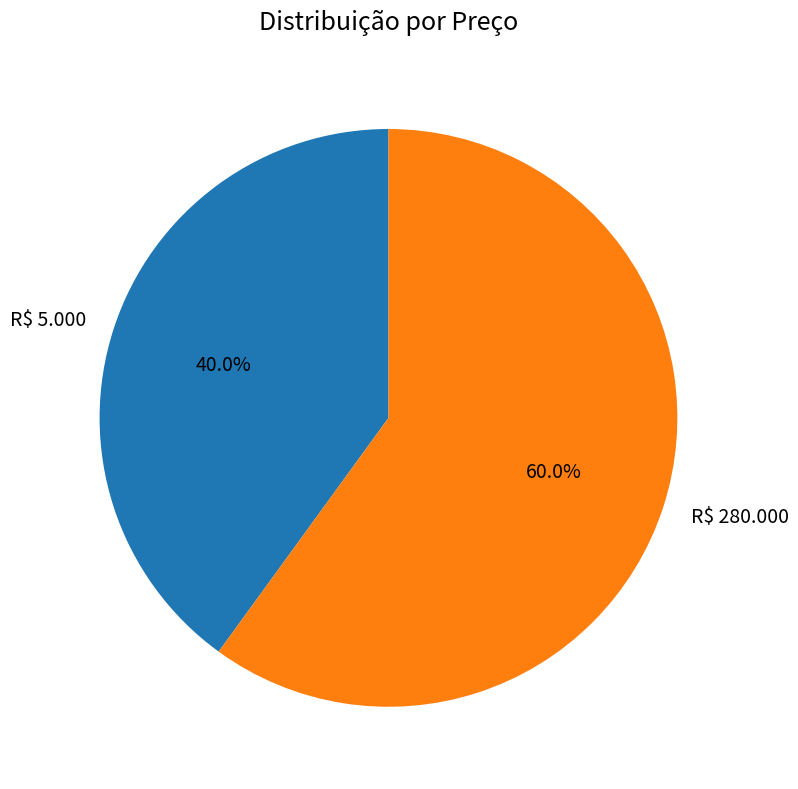

Is it true that R$ 280.000 is 46% of the pie?

False